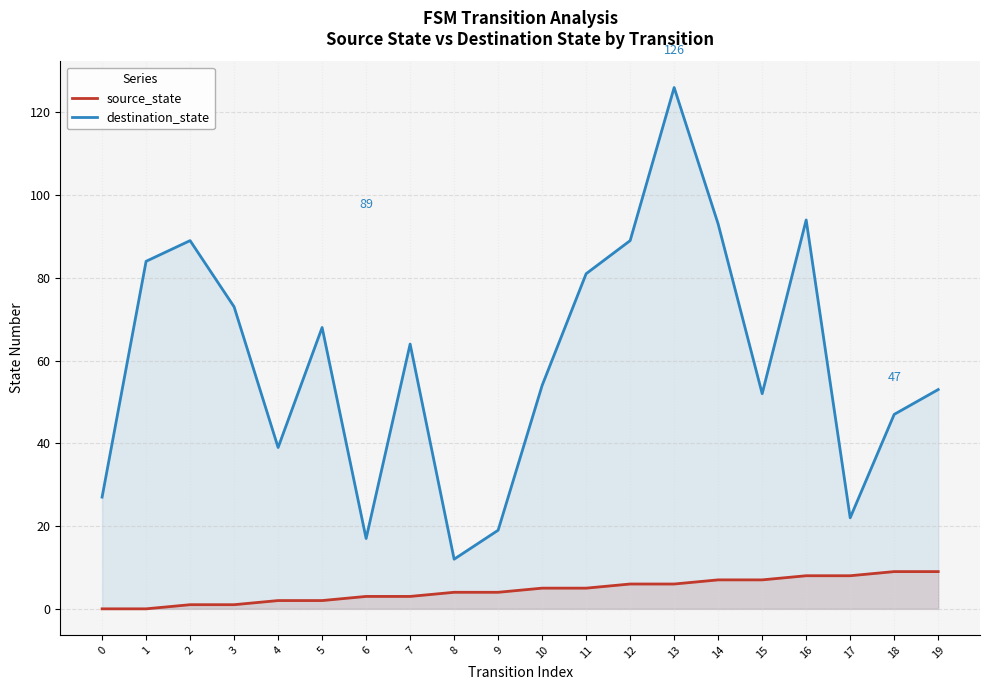

True or false: source_state and destination_state cross at least once.

False